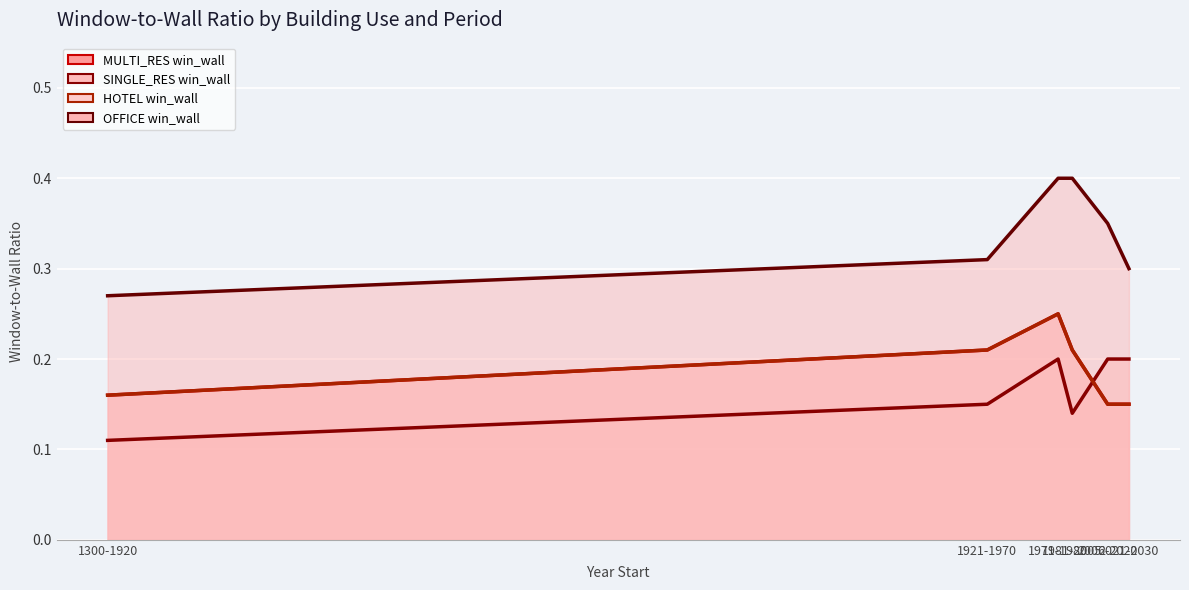

Which category has the lowest value across all series?

1300-1920